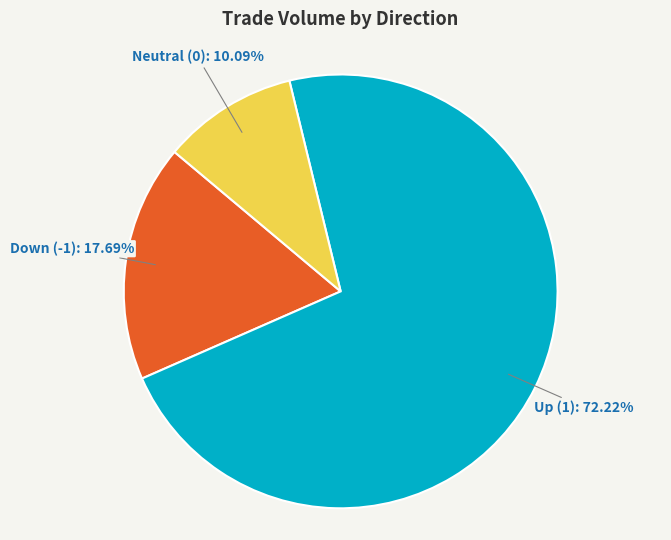

What is the largest slice in the pie chart?

Up (1): 72.22%